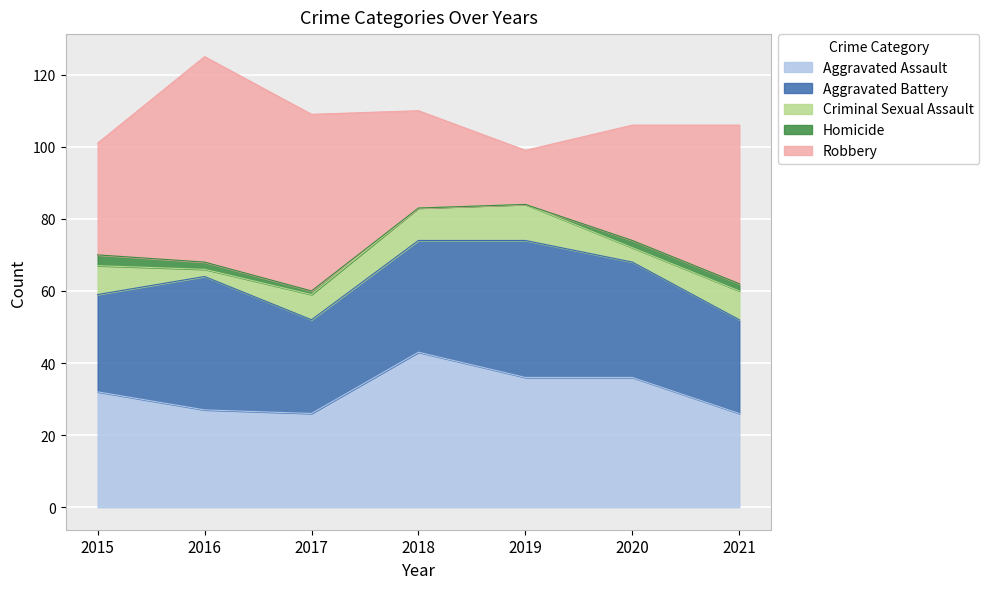

Rank the series by their maximum value, from lowest to highest.

Homicide, Criminal Sexual Assault, Aggravated Battery, Aggravated Assault, Robbery